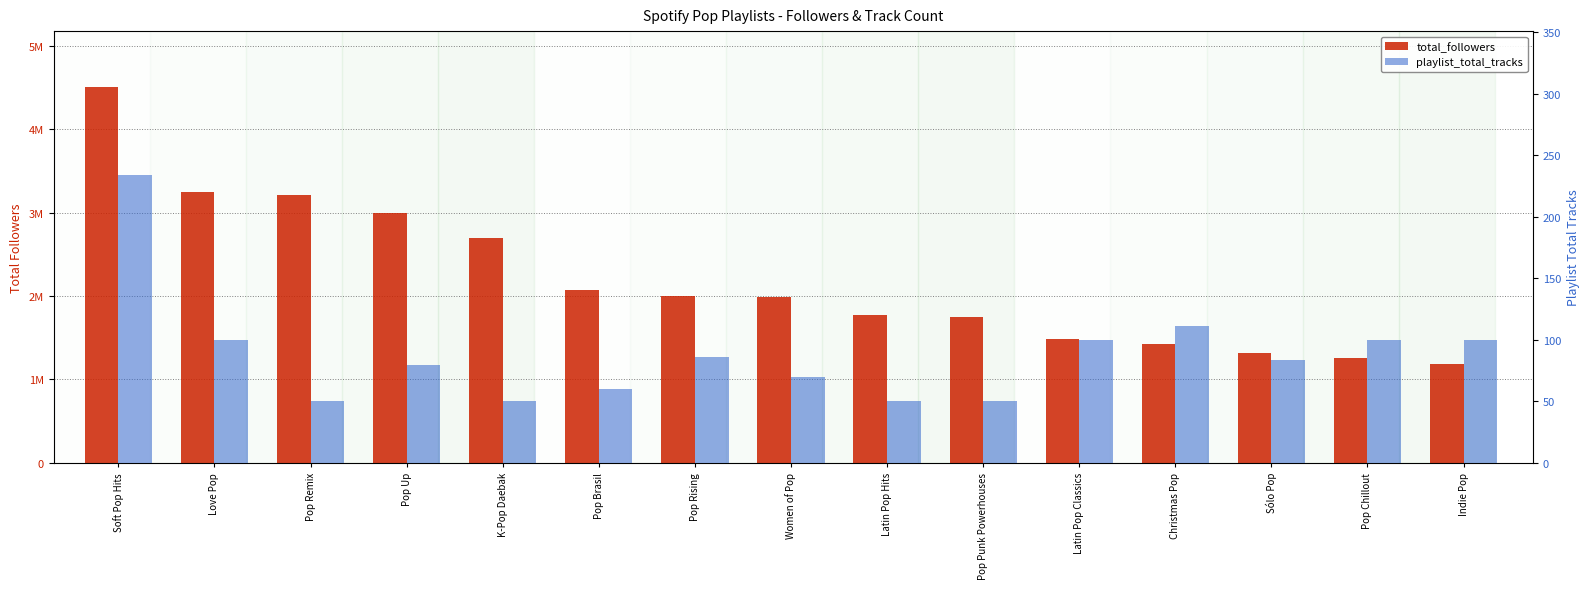

Reading right to left, list all the values displayed in this chart.

total_followers: Indie Pop=1190889	Pop Chillout=1258129	Sólo Pop=1320875	Christmas Pop=1423077	Latin Pop Classics=1483431	Pop Punk Powerhouses=1751343	Latin Pop Hits=1768523	Women of Pop=1991778	Pop Rising=1997189	Pop Brasil=2072484	K-Pop Daebak=2695665	Pop Up=2998960	Pop Remix=3203977	Love Pop=3251000	Soft Pop Hits=4498272
playlist_total_tracks: Indie Pop=100	Pop Chillout=100	Sólo Pop=84	Christmas Pop=111	Latin Pop Classics=100	Pop Punk Powerhouses=50	Latin Pop Hits=50	Women of Pop=70	Pop Rising=86	Pop Brasil=60	K-Pop Daebak=50	Pop Up=80	Pop Remix=50	Love Pop=100	Soft Pop Hits=234